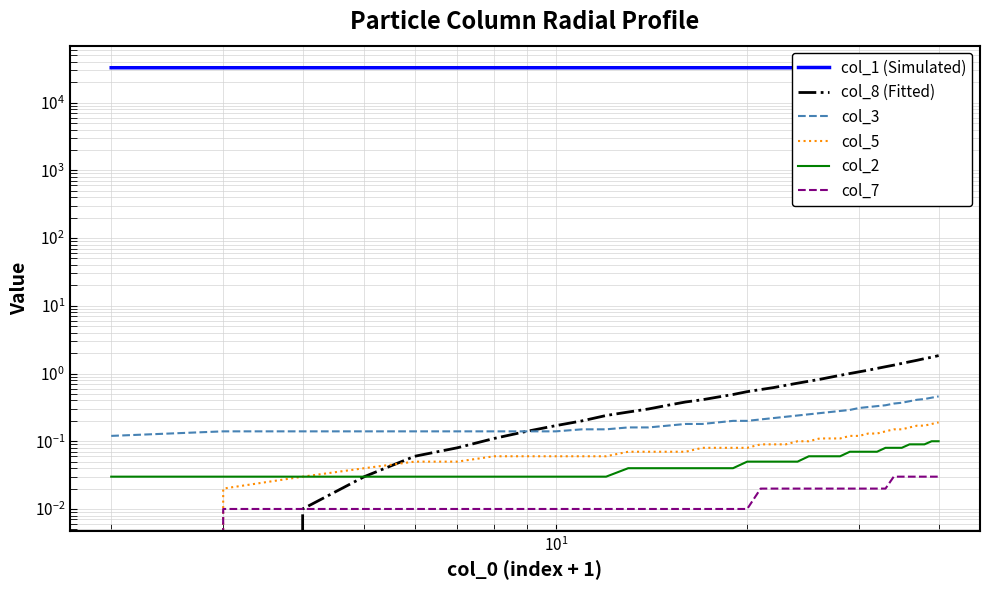

At how many categories does at least one series exceed 21457?

39